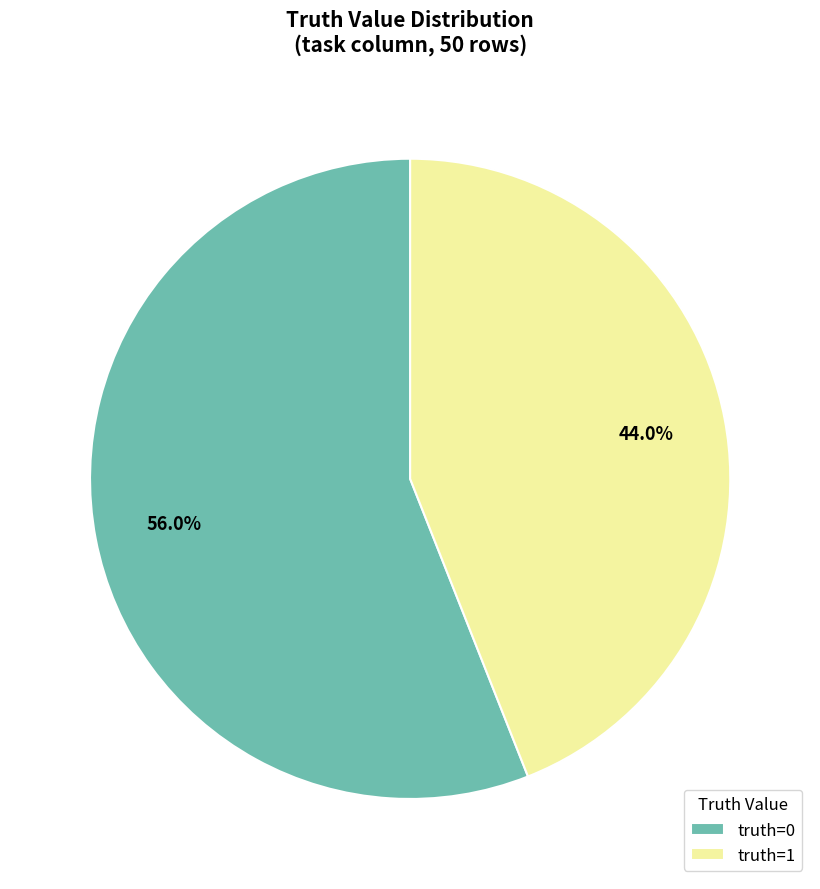

Between truth=0 and truth=1, which is larger?

truth=0